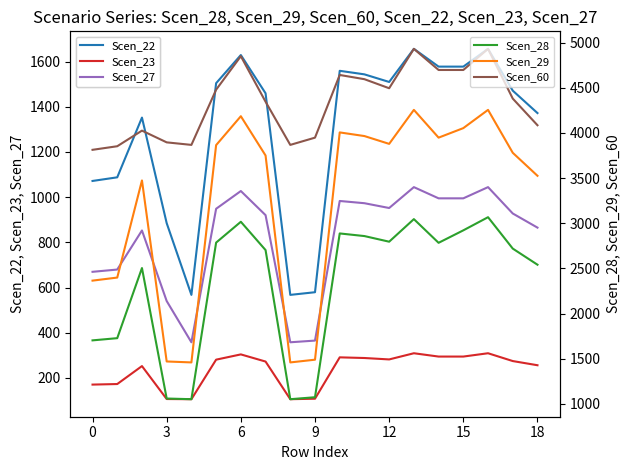

What is the difference between the Scen_27 values at 18 and 9?

499.9